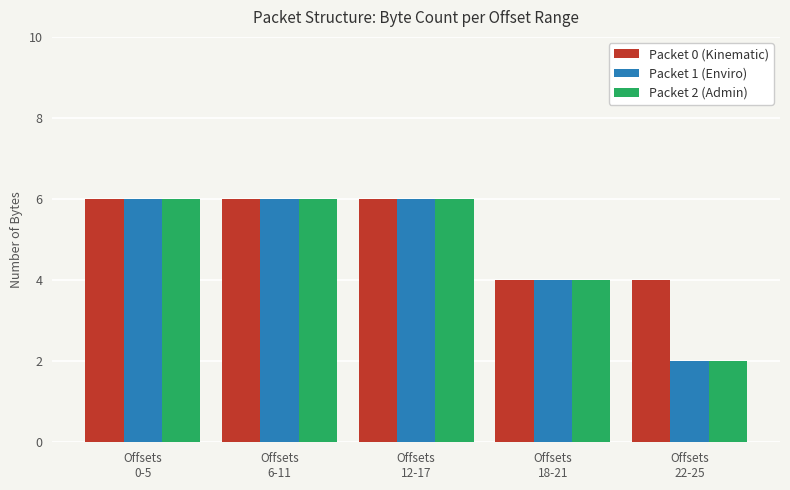

Which label corresponds to the smallest value in the chart?

Offsets
22-25